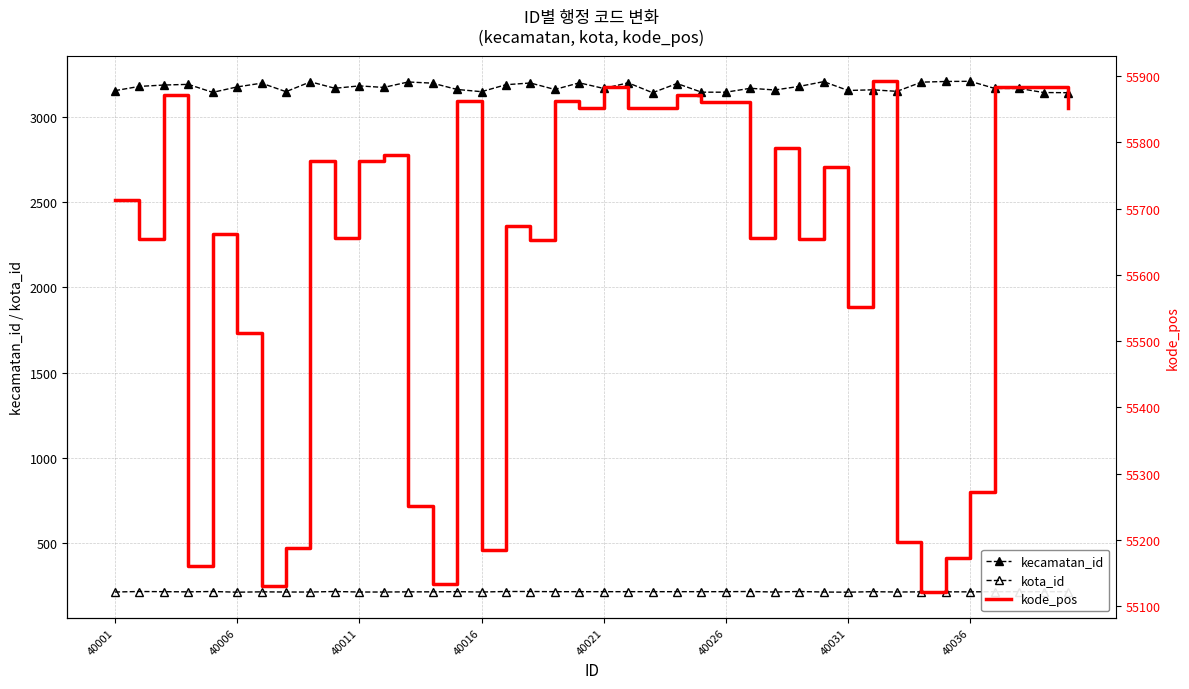

Reading left to right, transcribe all the data shown in this chart.

kecamatan_id: 3156	3181	3189	3193	3146	3178	3200	3150	3208	3170	3184	3175	3207	3200	3163	3150	3191	3201	3163	3202	3169	3202	3144	3198	3147	3147	3170	3160	3181	3209	3157	3161	3152	3206	3210	3211	3169	3169	3145	3144
kota_id: 211	214	213	212	214	210	212	211	211	214	211	211	212	212	213	211	214	214	213	213	213	213	213	213	213	213	214	211	214	211	210	213	211	212	212	212	213	213	213	213
kode_pos: 55713	55654	55871	55161	55661	55512	55131	55188	55771	55655	55772	55781	55251	55133	55862	55185	55674	55652	55862	55852	55883	55852	55851	55871	55861	55861	55655	55791	55654	55762	55552	55892	55196	55121	55172	55272	55883	55883	55883	55851